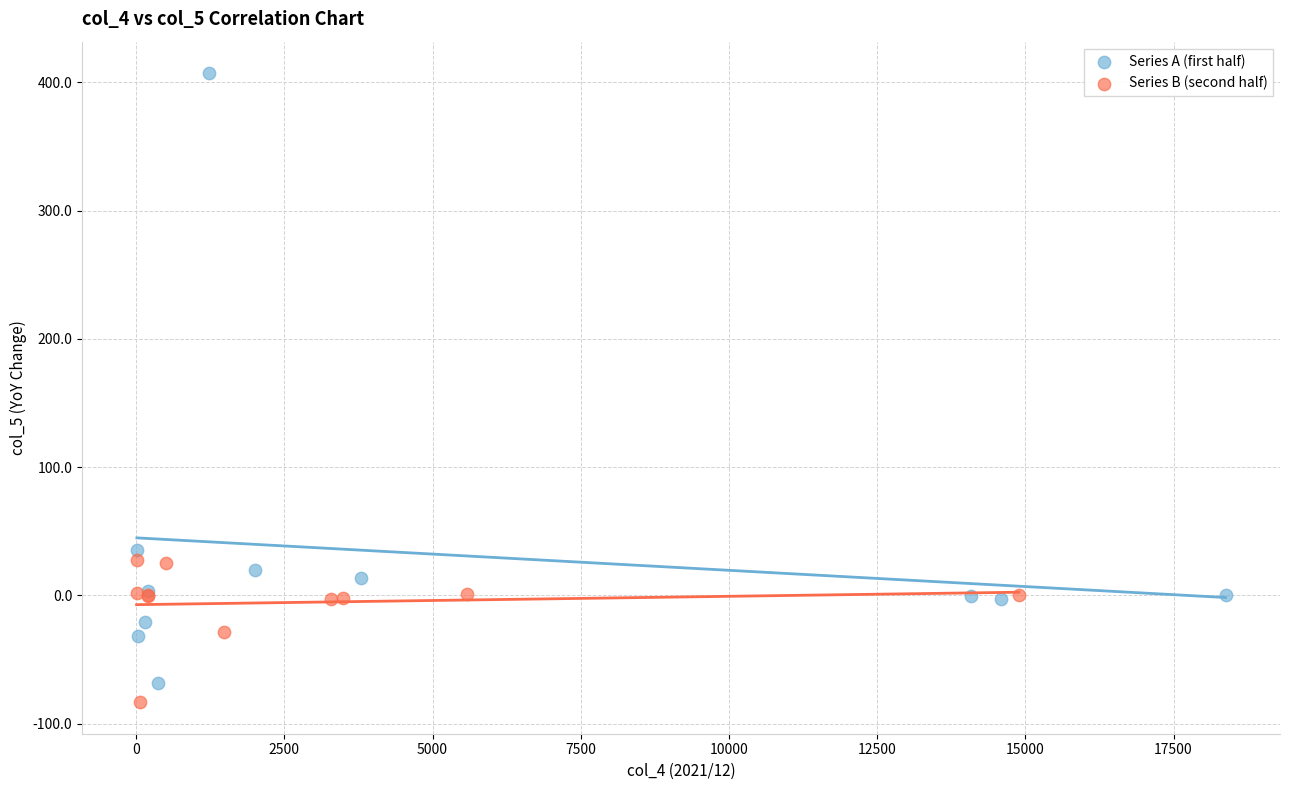

What are all the series names shown in the legend?

Series A (first half), Series B (second half)